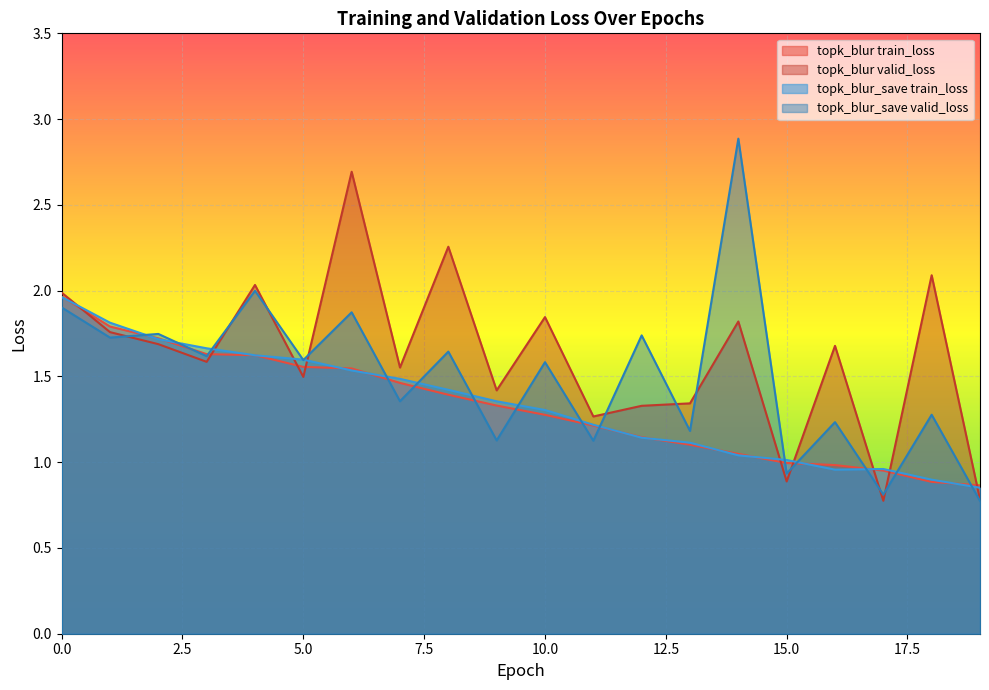

What are all the series names shown in the legend?

topk_blur train_loss, topk_blur valid_loss, topk_blur_save train_loss, topk_blur_save valid_loss